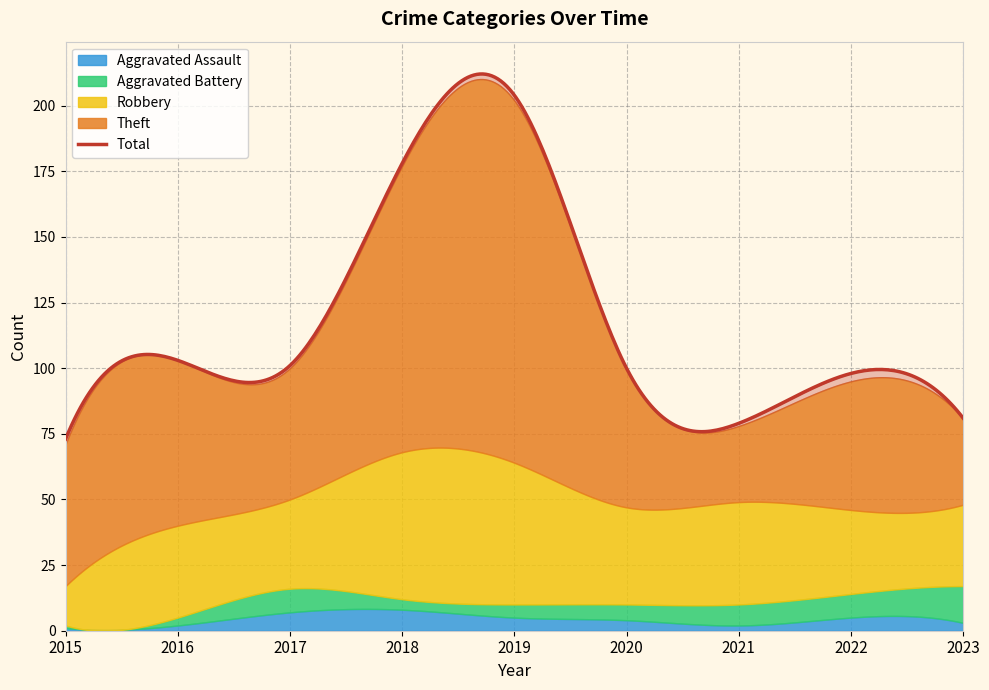

True or false: Theft has a value of 91 at 2015.

False